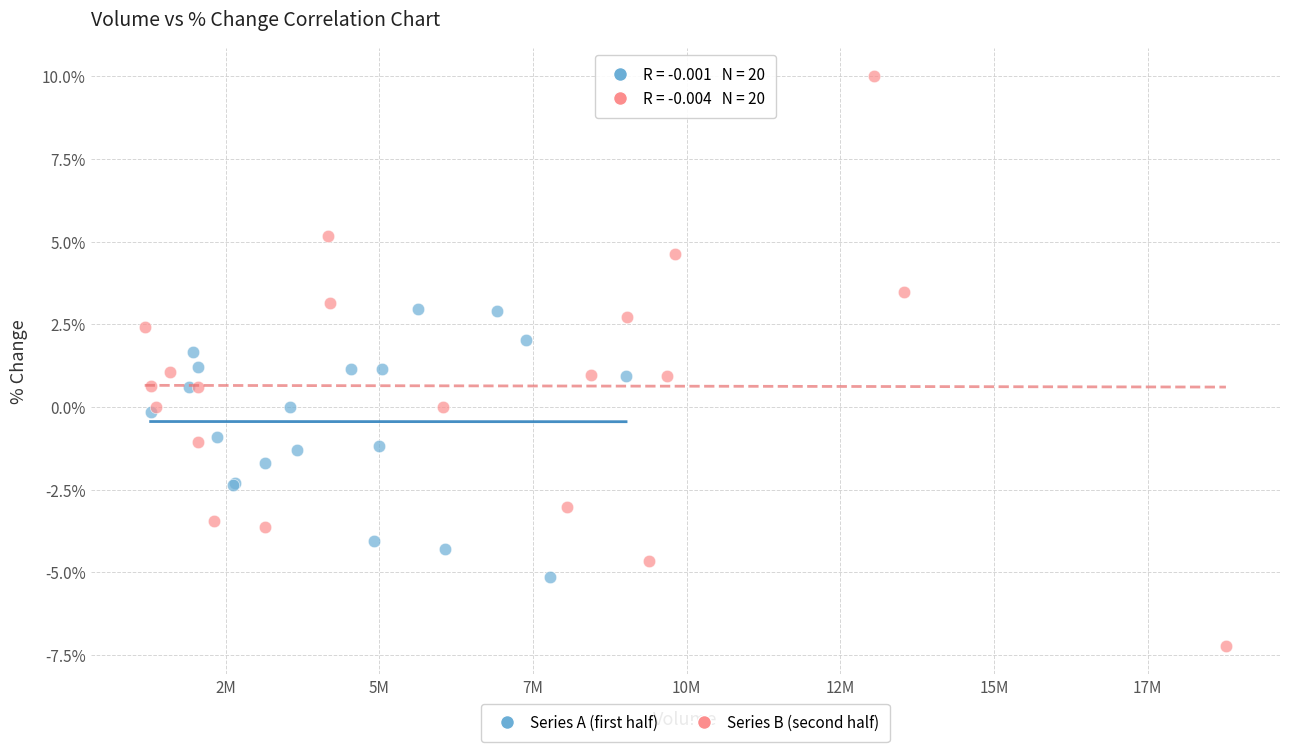

Which series reaches the maximum Y coordinate?

Series B (second half)